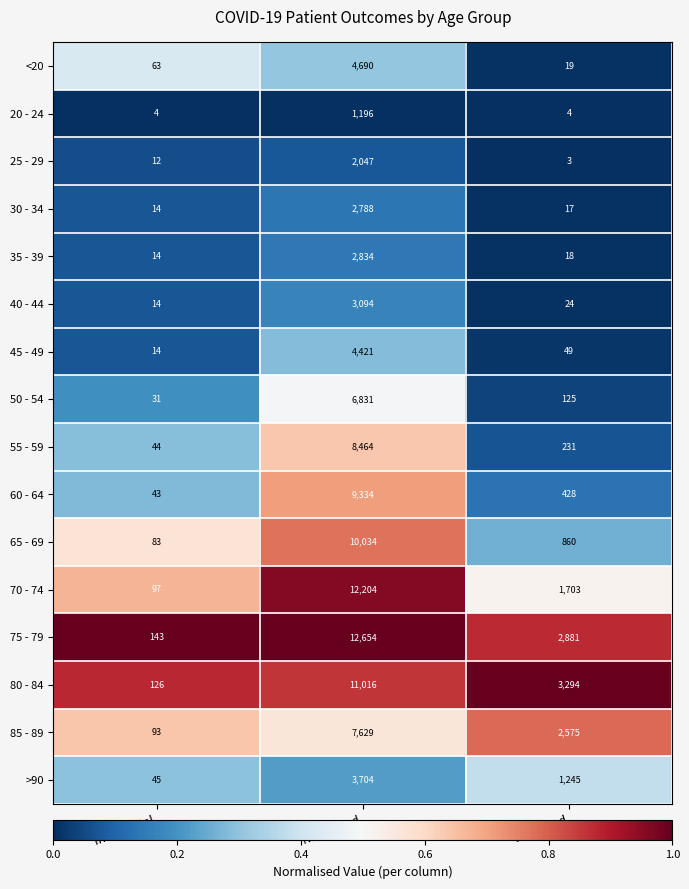

Which series changed the most between Recovered and Deceased?

70 - 74